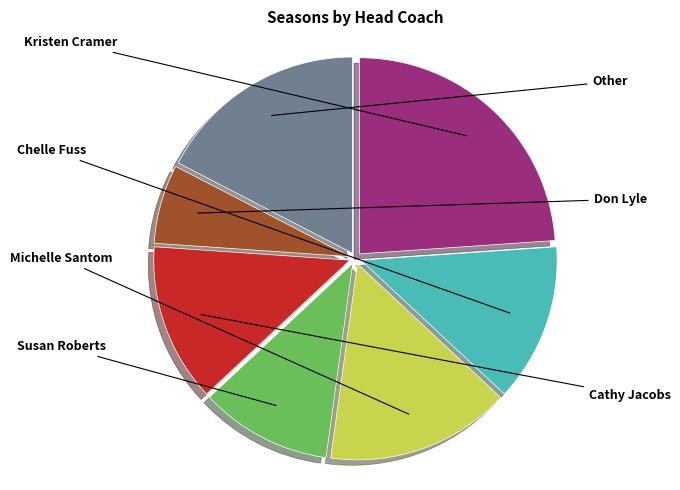

How many slices are in this pie chart?

7